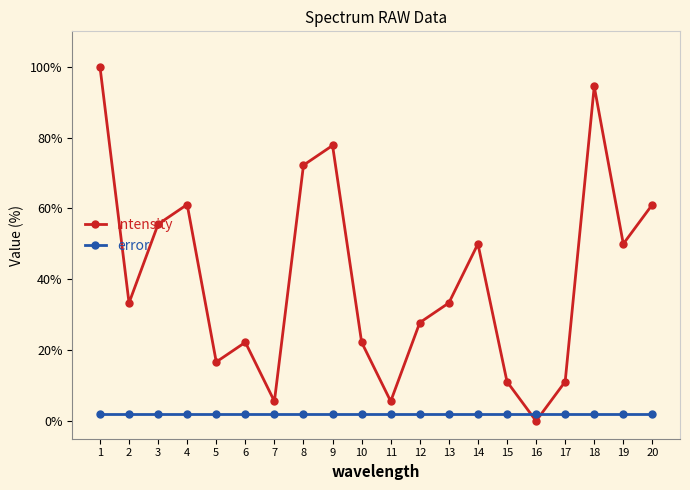

What is the value of the intensity point at the 5th from the left?

16.7